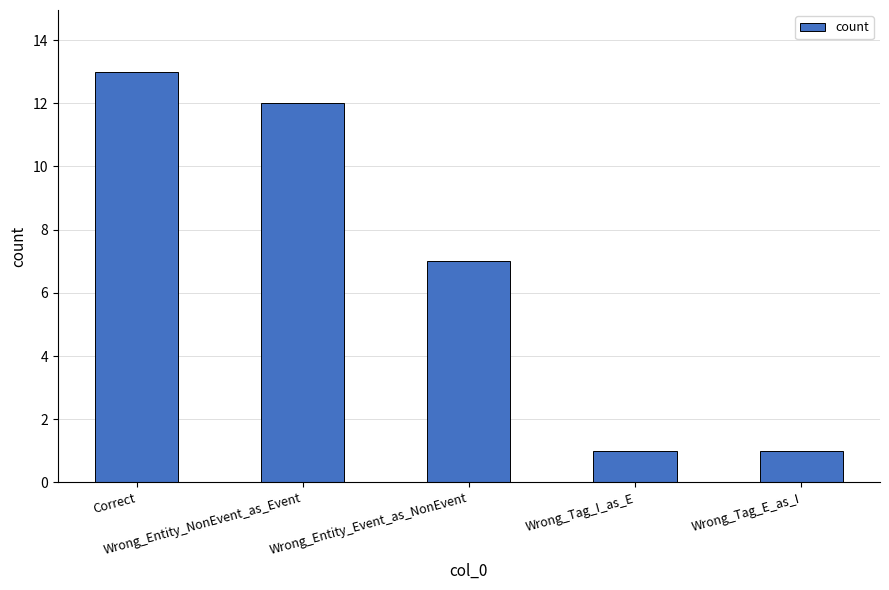

What is the difference between the second highest and second lowest values?

11